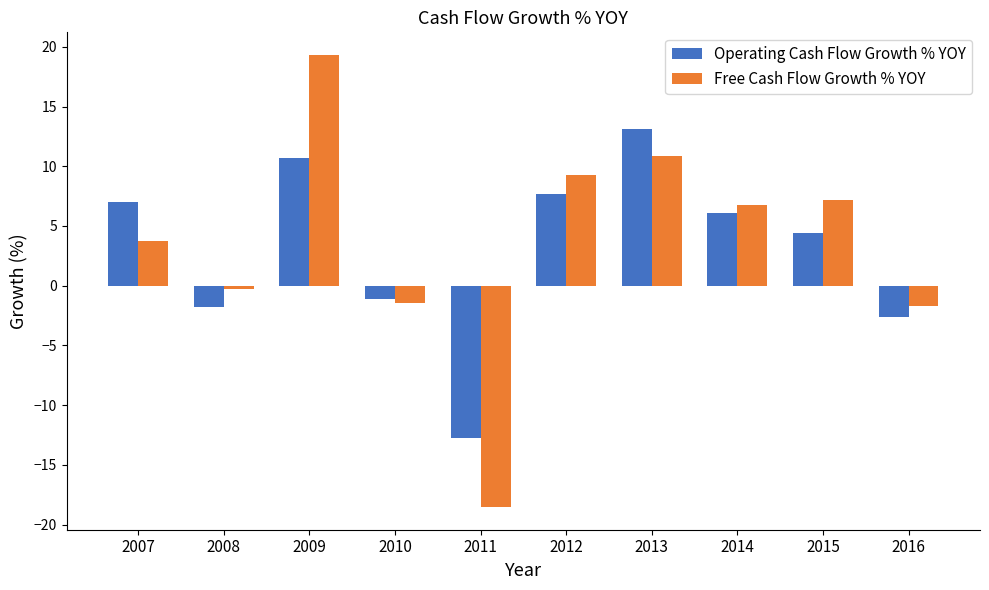

Rank the categories by Operating Cash Flow Growth % YOY value from lowest to highest.

2011, 2016, 2008, 2010, 2015, 2014, 2007, 2012, 2009, 2013